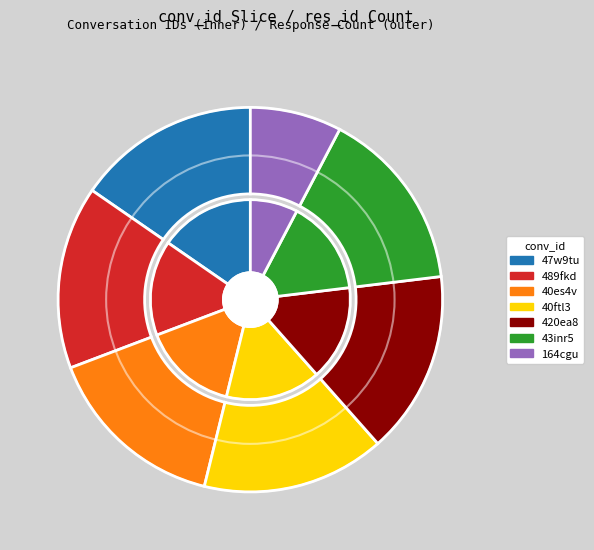

How many segments does this pie chart have?

7